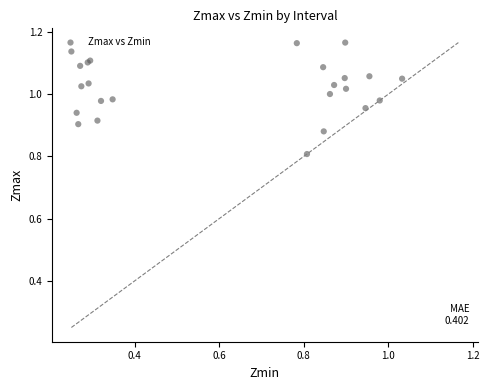

What Y value in the scatter plot is closest to 0?

0.8